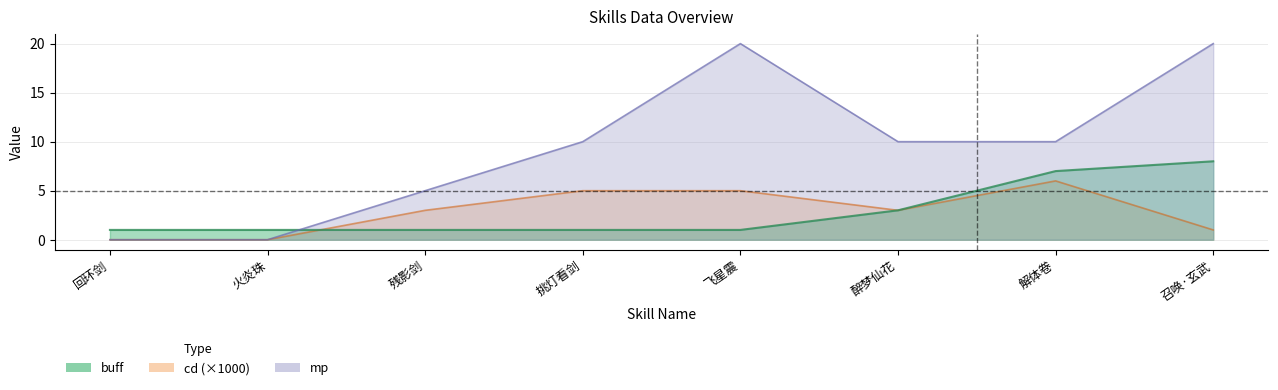

Reading left to right, list all the values displayed in this chart.

buff: 1	1	1	1	1	3	7	8
cd: 0	0	3	5	5	3	6	1
mp: 0	0	5	10	20	10	10	20